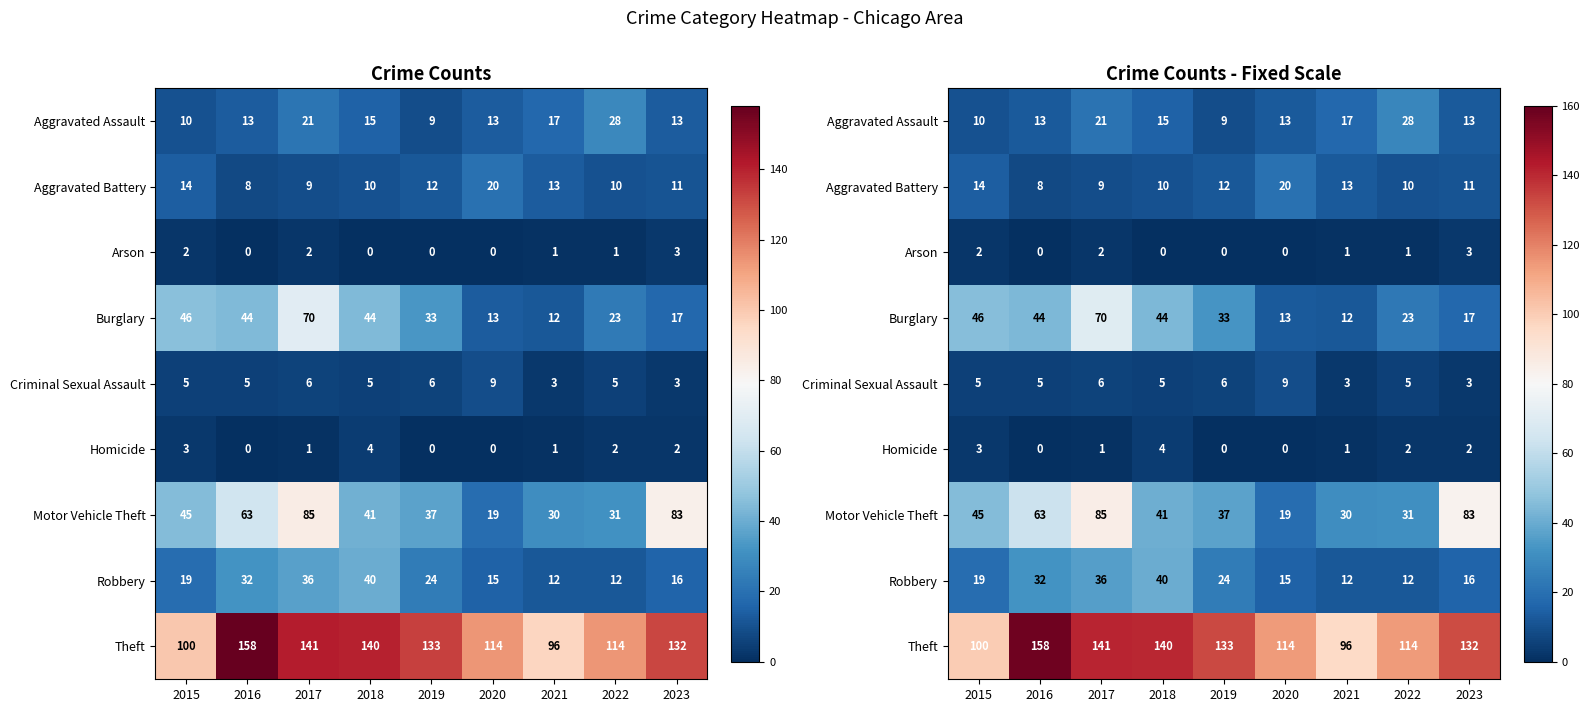

What is the difference between the maximum and minimum values in the Arson series?

3